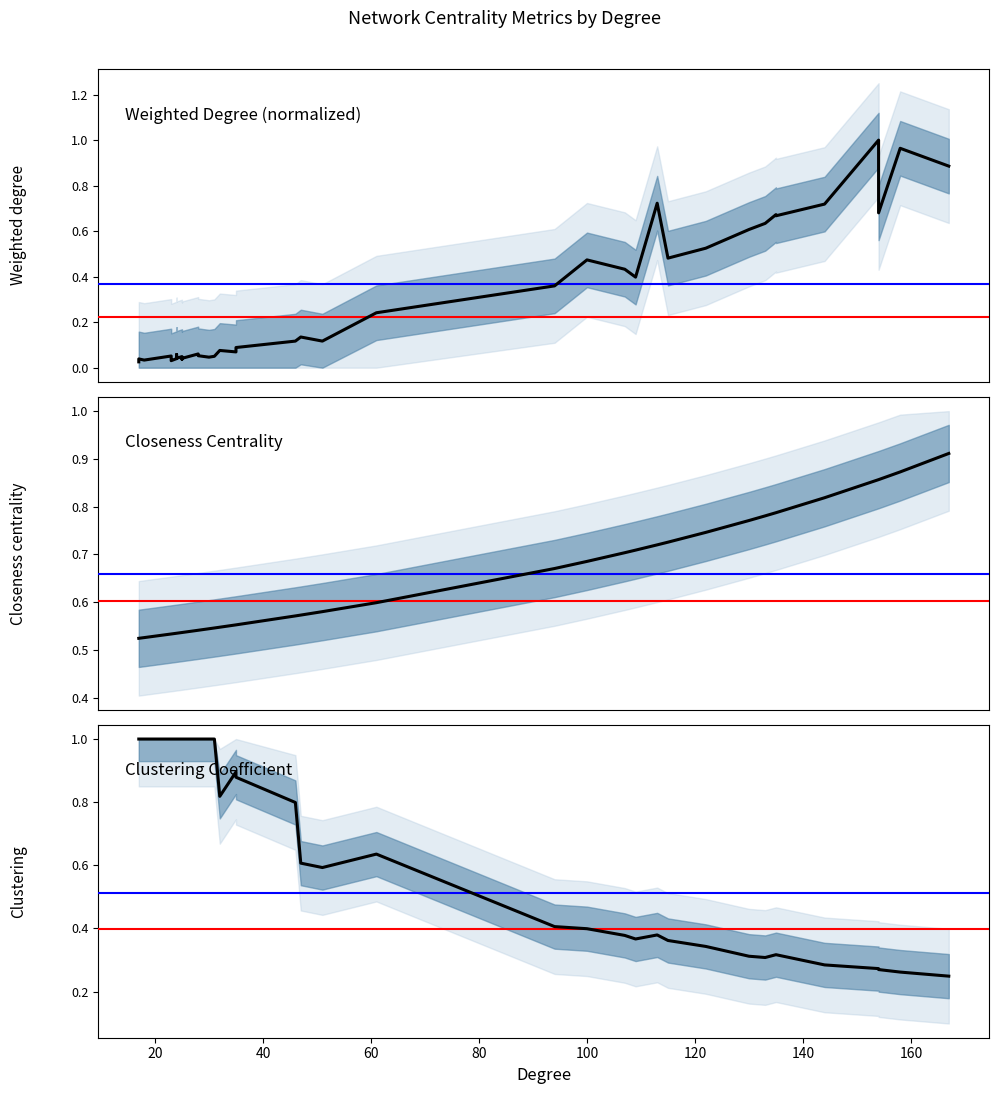

Between 133 and 23, which is larger?

133